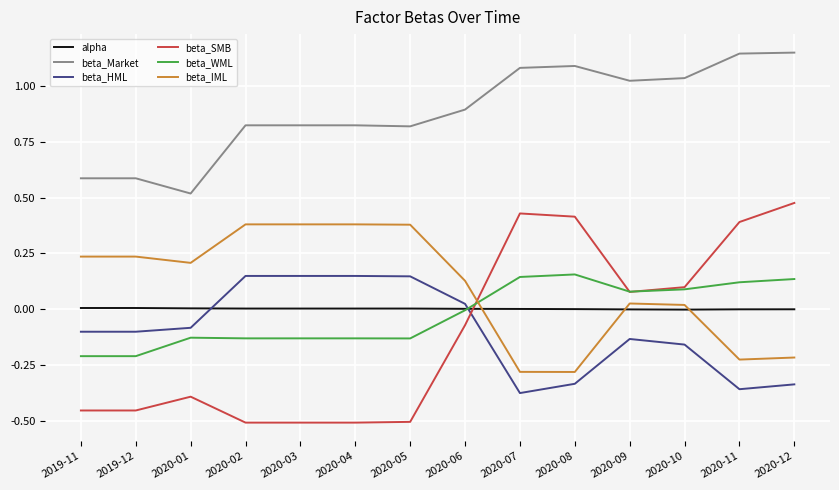

What is the sum of the beta_SMB values at 2020-02 and 2020-01?

-0.9